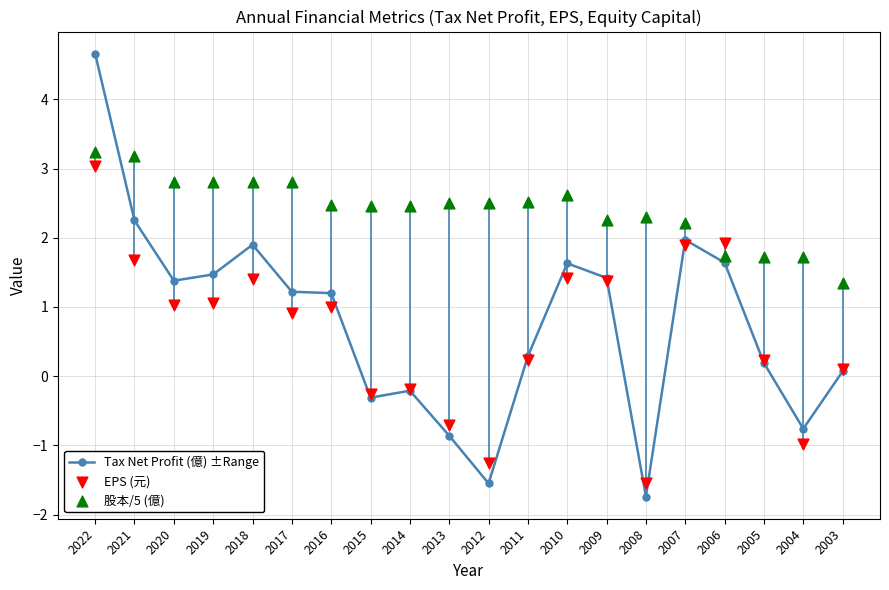

Which series contains the lowest Y value?

Tax Net Profit (億) ±Range